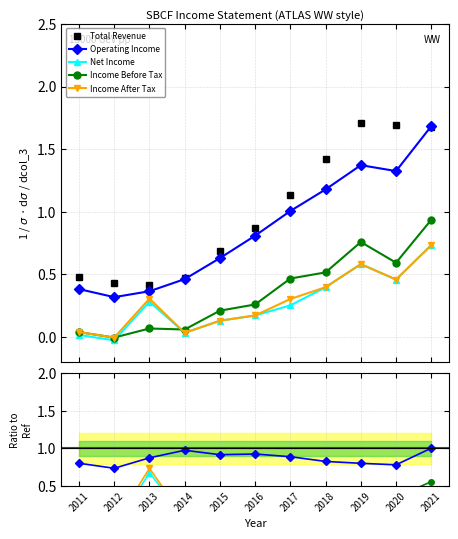

Which category has the highest value across all series?

2019